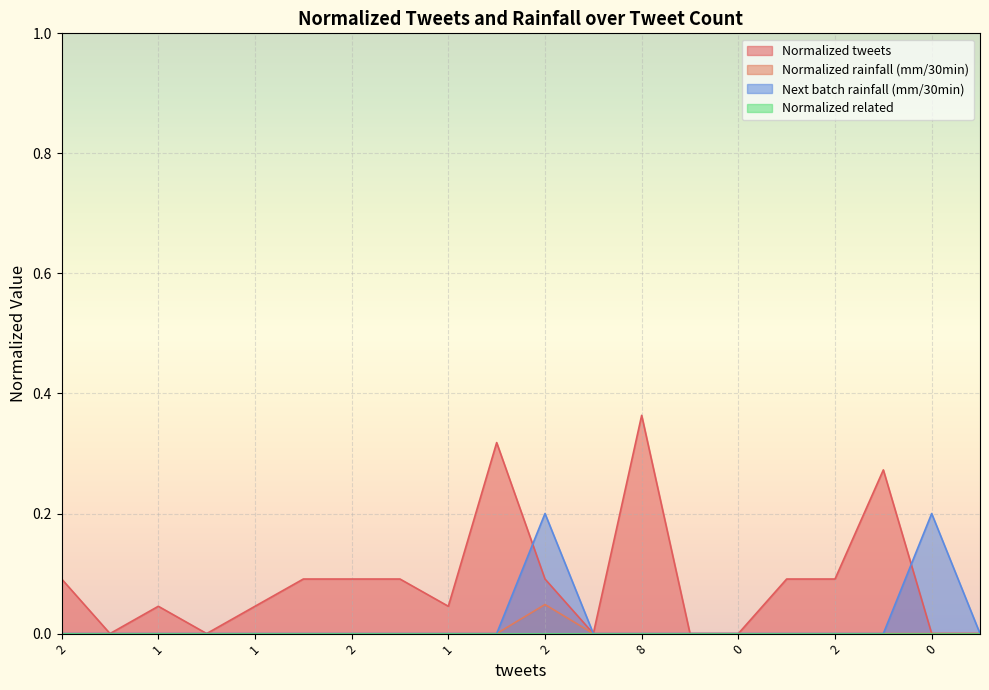

How many data points does each series have?

20